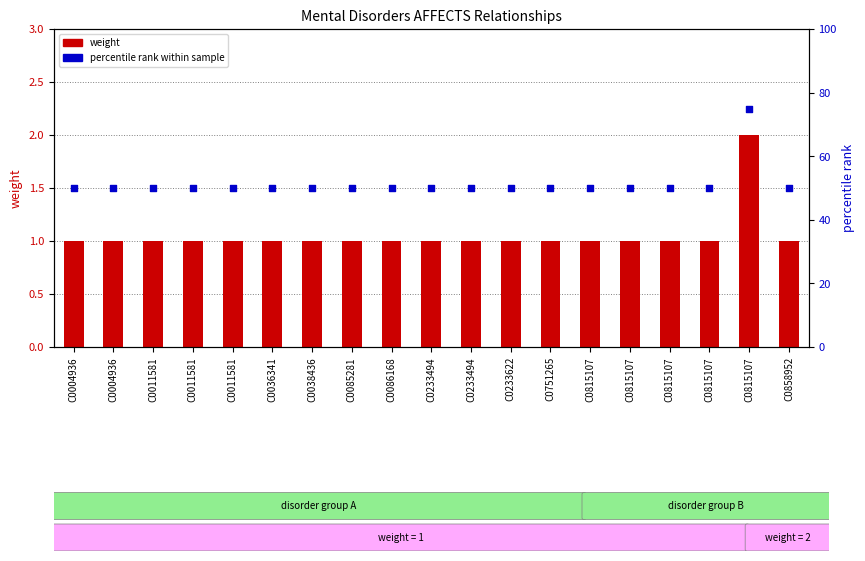

At how many categories does at least one series exceed 60?

1